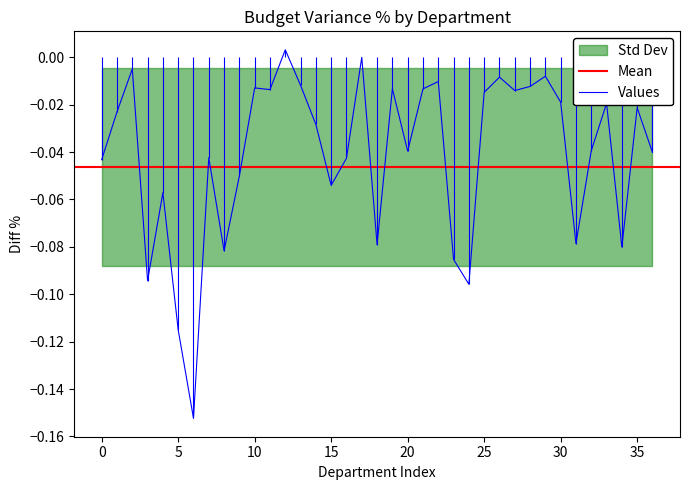

How many interior local peaks does the FY17_diff_pct series have?

12